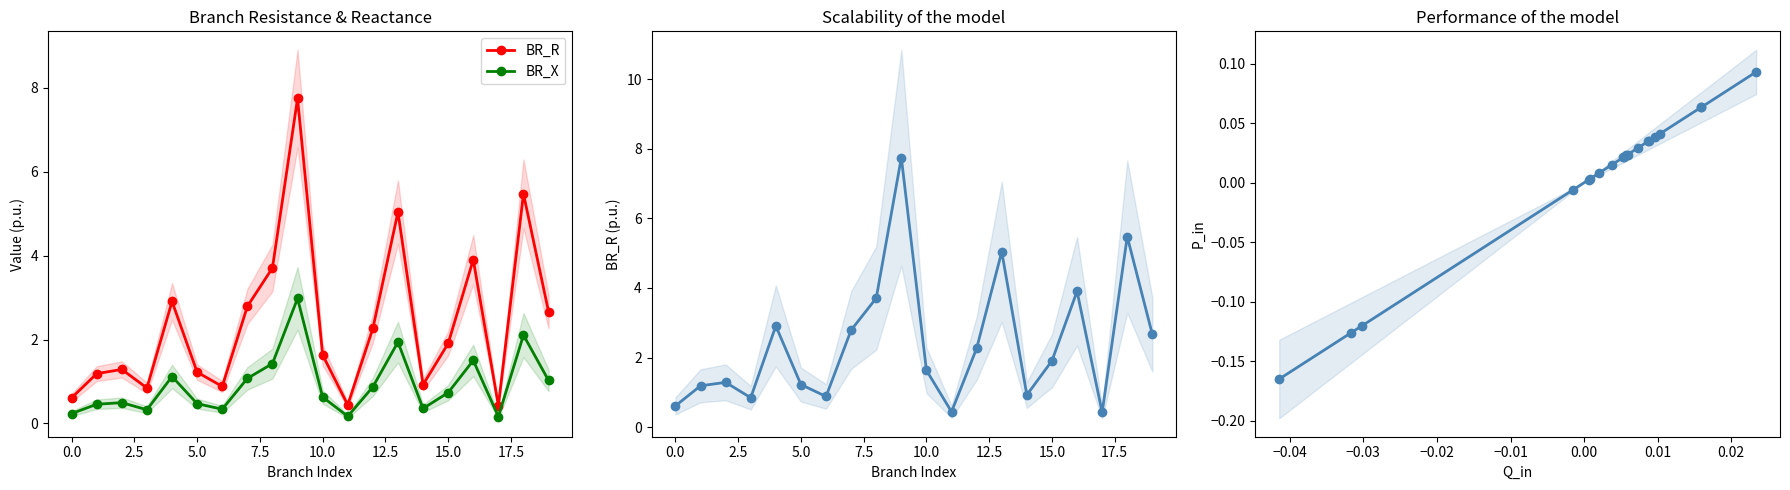

What is the average value of the BR_X series?

0.9